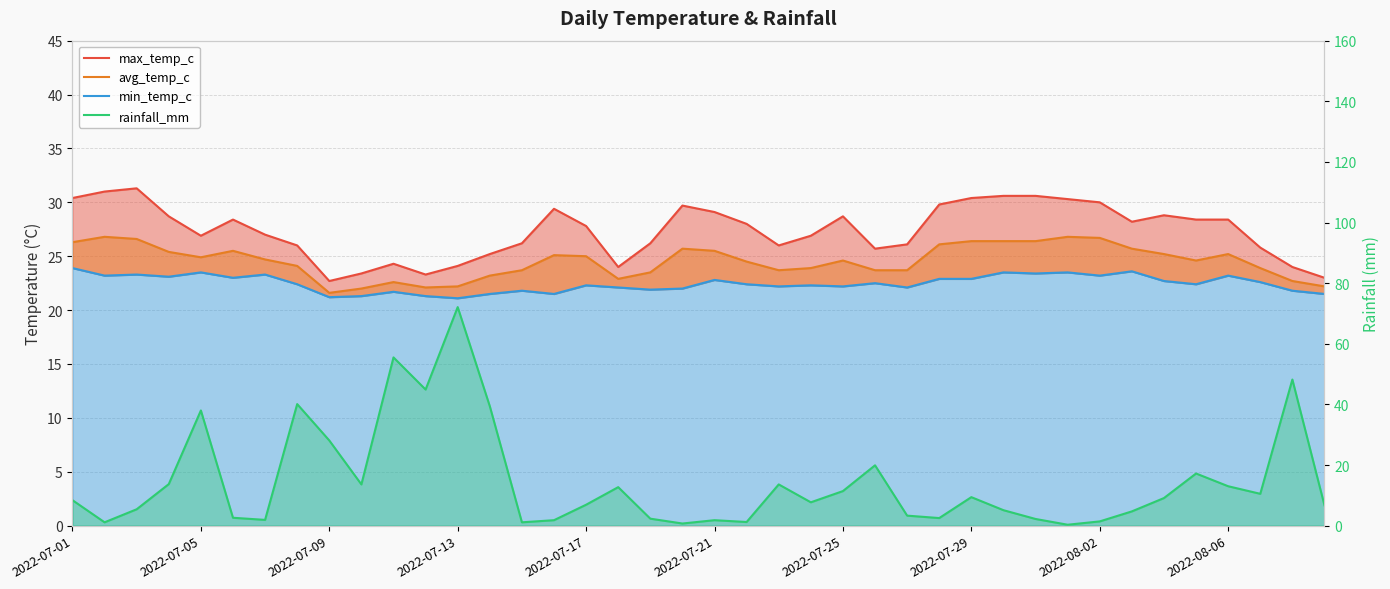

Rank the series by their average value, from highest to lowest.

max_temp_c, avg_temp_c, min_temp_c, rainfall_mm